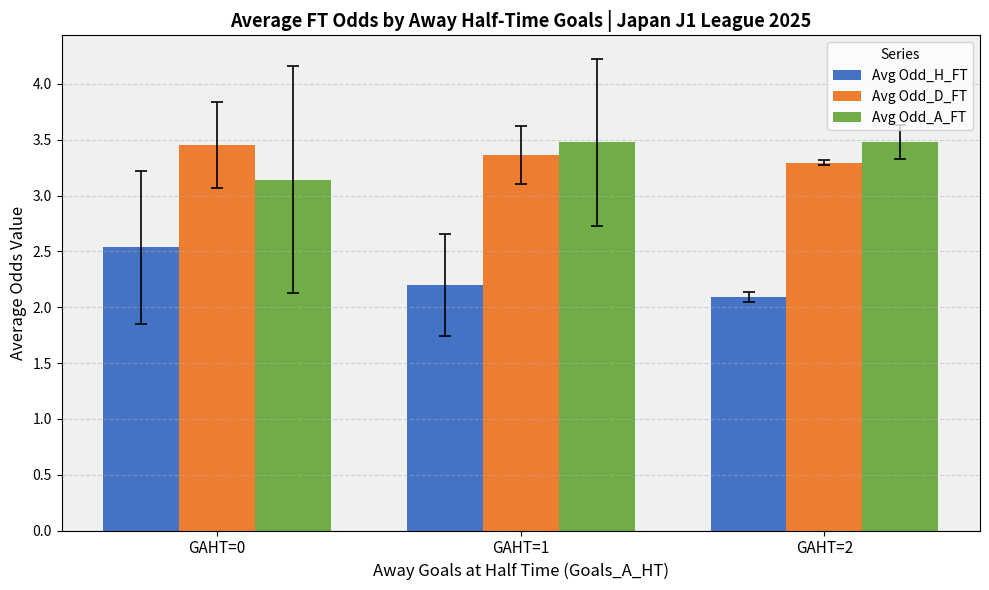

At how many categories does at least one series exceed 3?

3